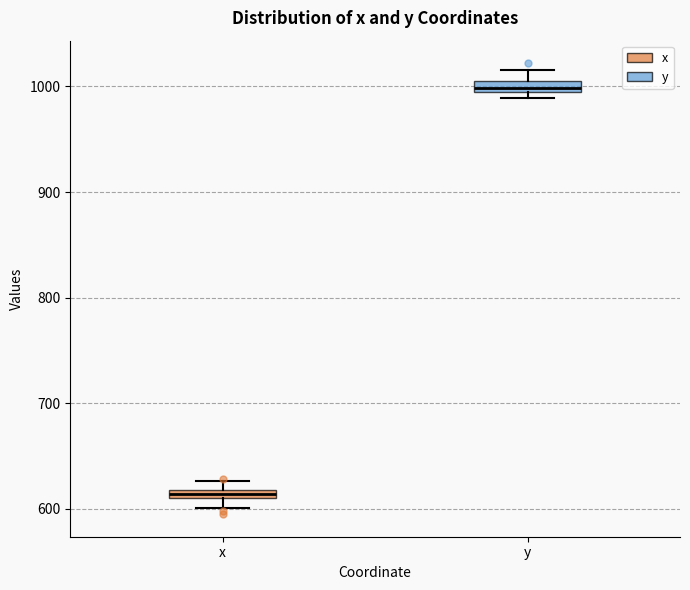

Where does the median line of the box for y sit on the y-axis? The values are not printed on the chart, so give them approximately, as read against the axis.

1000